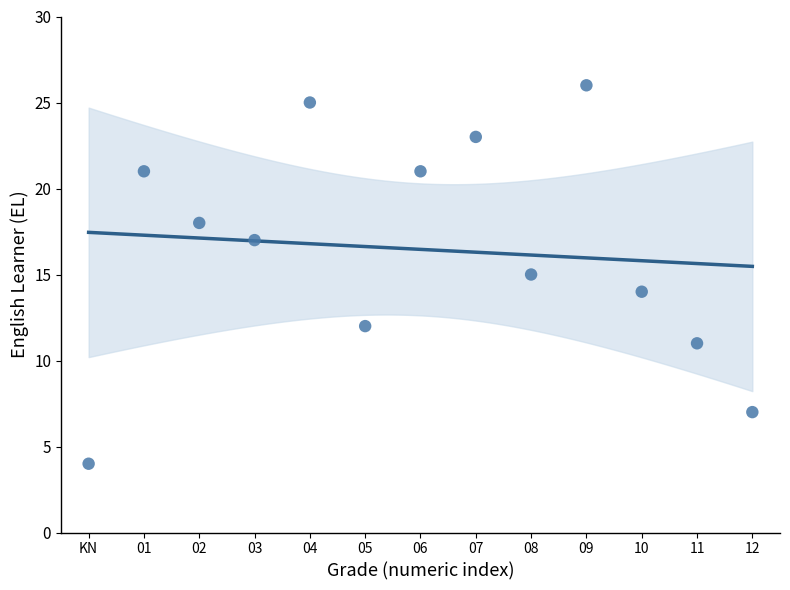

What is the range of Y values (max minus min)?

22